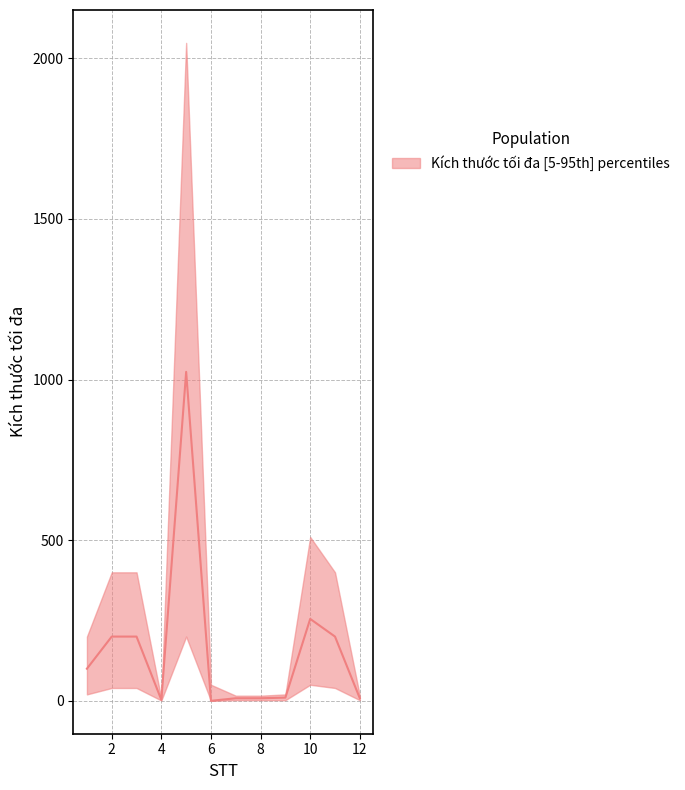

At which label does the data first exceed 100?

2